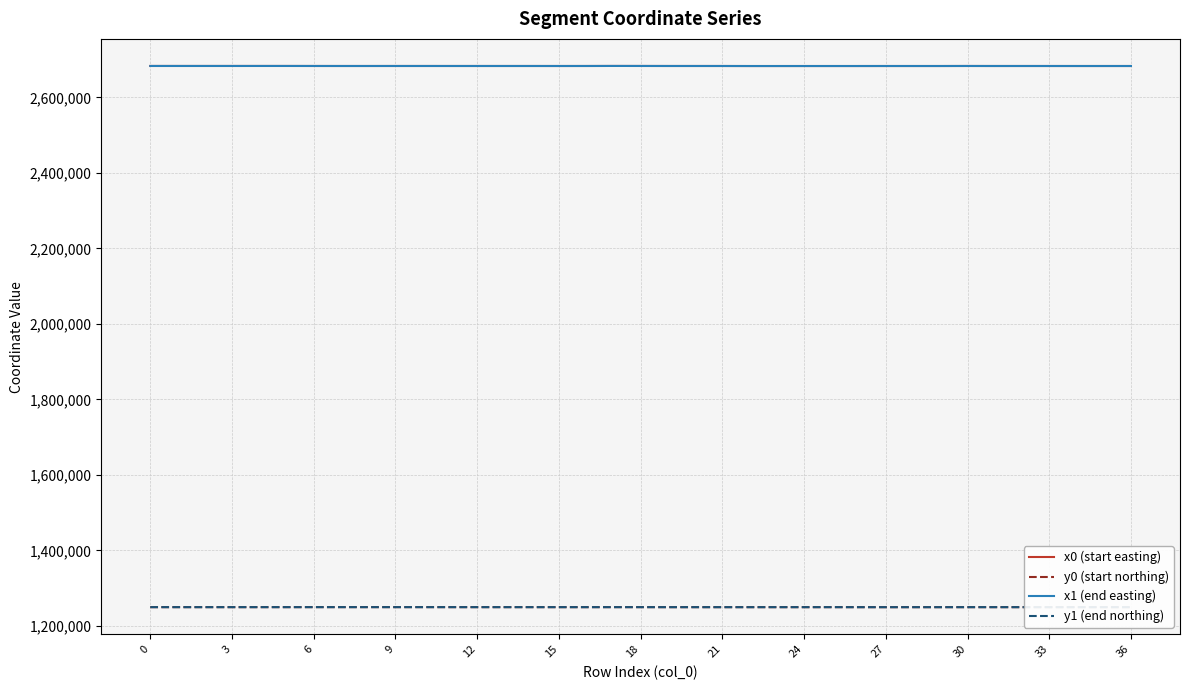

True or false: x0 (start easting) and y0 (start northing) intersect in this chart.

False